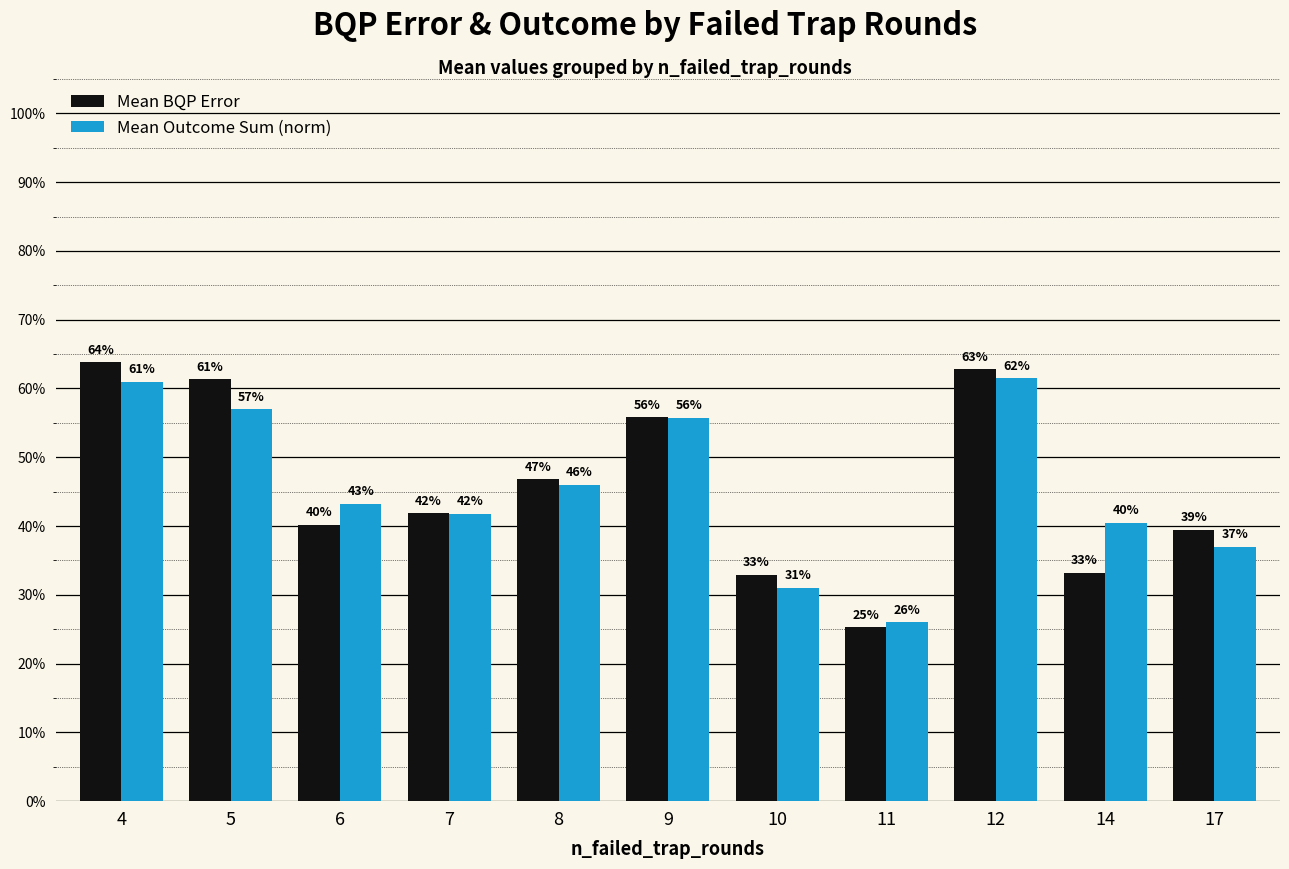

Reading left to right, what are all the values shown in this chart?

Mean BQP Error: 4=0.6	5=0.6	6=0.4	7=0.4	8=0.5	9=0.6	10=0.3	11=0.3	12=0.6	14=0.3	17=0.4
Mean Outcome Sum (norm): 4=0.6	5=0.6	6=0.4	7=0.4	8=0.5	9=0.6	10=0.3	11=0.3	12=0.6	14=0.4	17=0.4